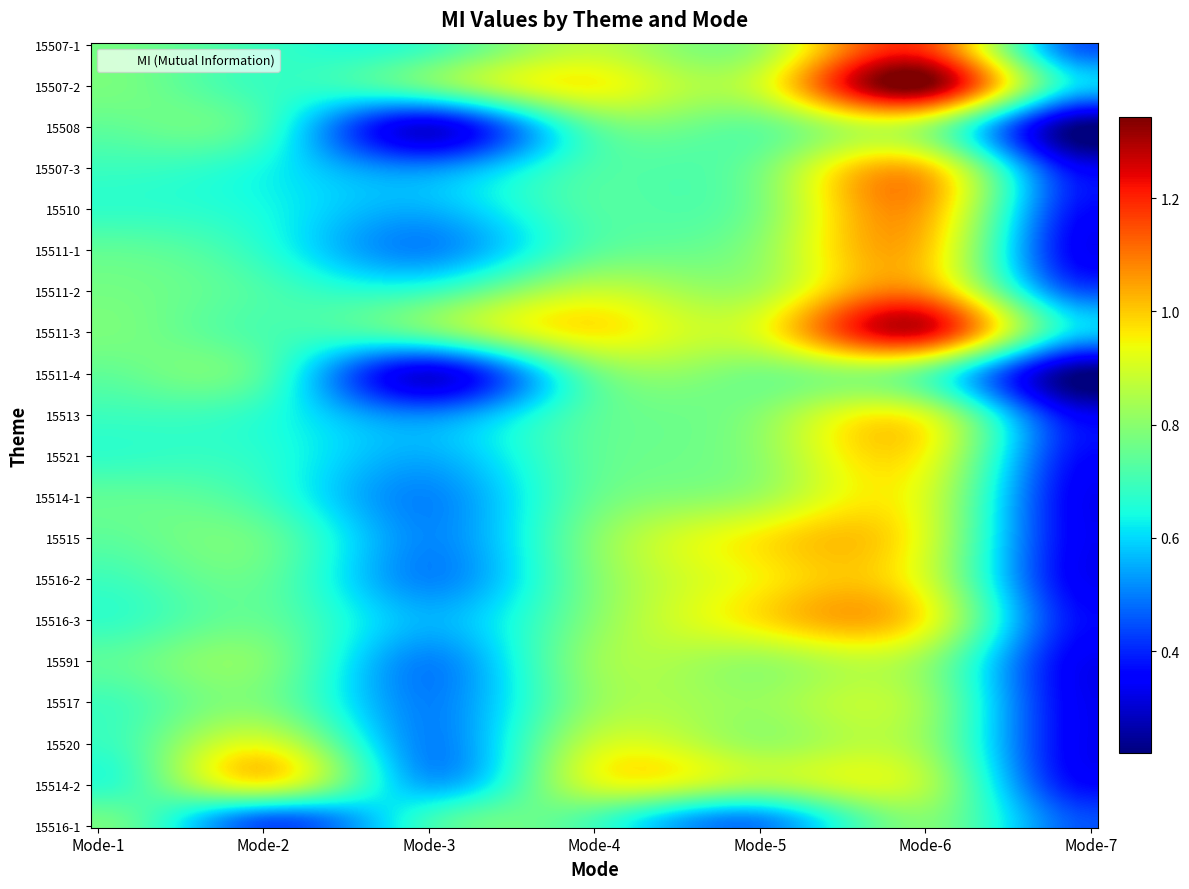

Reading left to right, what are all the values shown in this chart?

15507-1: 0=0.8	1=0.7	2=0.7	3=0.9	4=0.8	5=1.2	6=0.5
15507-2: 0=0.8	1=0.7	2=0.8	3=0.9	4=0.9	5=1.3	6=0.6
15508: 0=0.7	1=0.7	2=0.3	3=0.7	4=0.8	5=0.8	6=0.2
15507-3: 0=0.7	1=0.6	2=0.5	3=0.7	4=0.8	5=1.0	6=0.3
15510: 0=0.7	1=0.6	2=0.6	3=0.7	4=0.8	5=1.0	6=0.4
15511-1: 0=0.7	1=0.7	2=0.5	3=0.7	4=0.8	5=1.0	6=0.3
15511-2: 0=0.8	1=0.7	2=0.7	3=0.9	4=0.8	5=1.1	6=0.4
15511-3: 0=0.8	1=0.7	2=0.8	3=1.0	4=0.9	5=1.2	6=0.6
15511-4: 0=0.7	1=0.7	2=0.3	3=0.8	4=0.8	5=0.7	6=0.2
15513: 0=0.7	1=0.7	2=0.5	3=0.7	4=0.8	5=0.9	6=0.3
15521: 0=0.7	1=0.7	2=0.6	3=0.7	4=0.8	5=0.9	6=0.4
15514-1: 0=0.7	1=0.7	2=0.5	3=0.8	4=0.8	5=0.9	6=0.3
15515: 0=0.7	1=0.8	2=0.5	3=0.8	4=1.0	5=0.9	6=0.3
15516-2: 0=0.7	1=0.7	2=0.5	3=0.8	4=1.0	5=0.9	6=0.3
15516-3: 0=0.7	1=0.7	2=0.6	3=0.8	4=1.0	5=0.9	6=0.4
15591: 0=0.7	1=0.8	2=0.5	3=0.8	4=0.8	5=0.8	6=0.3
15517: 0=0.7	1=0.8	2=0.5	3=0.8	4=0.8	5=0.8	6=0.3
15520: 0=0.7	1=0.9	2=0.5	3=0.9	4=0.8	5=0.8	6=0.3
15514-2: 0=0.7	1=0.9	2=0.6	3=0.9	4=0.8	5=0.9	6=0.4
15516-1: 0=0.8	1=0.4	2=0.7	3=0.7	4=0.5	5=0.8	6=0.5